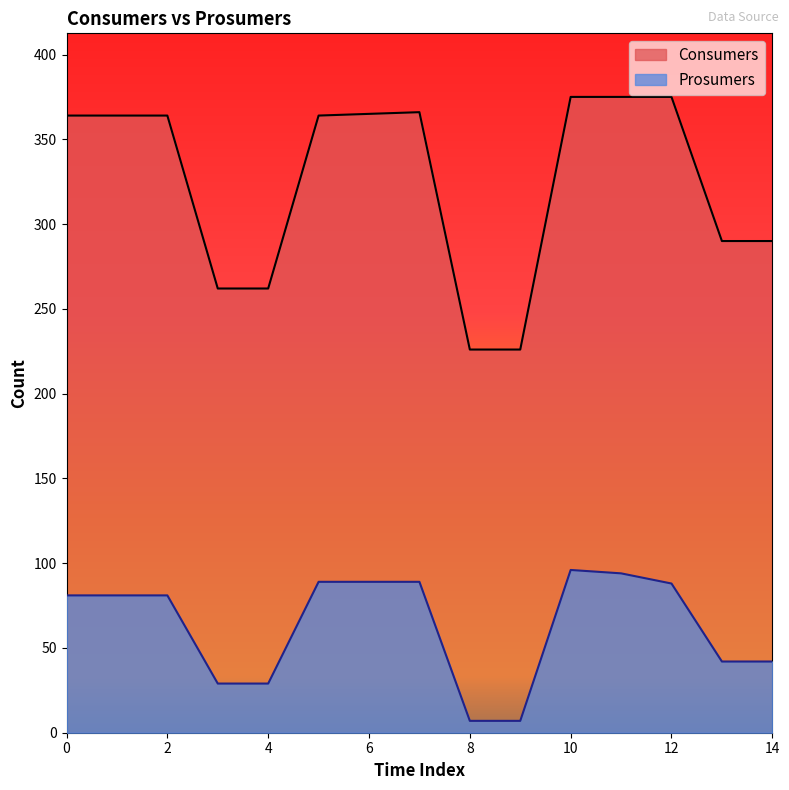

Which series has the widest spread of values?

Consumers